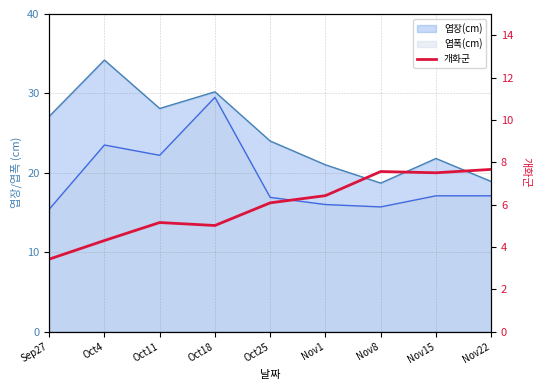

How many points are lower than both their immediate neighbors (excluding endpoints)?

2